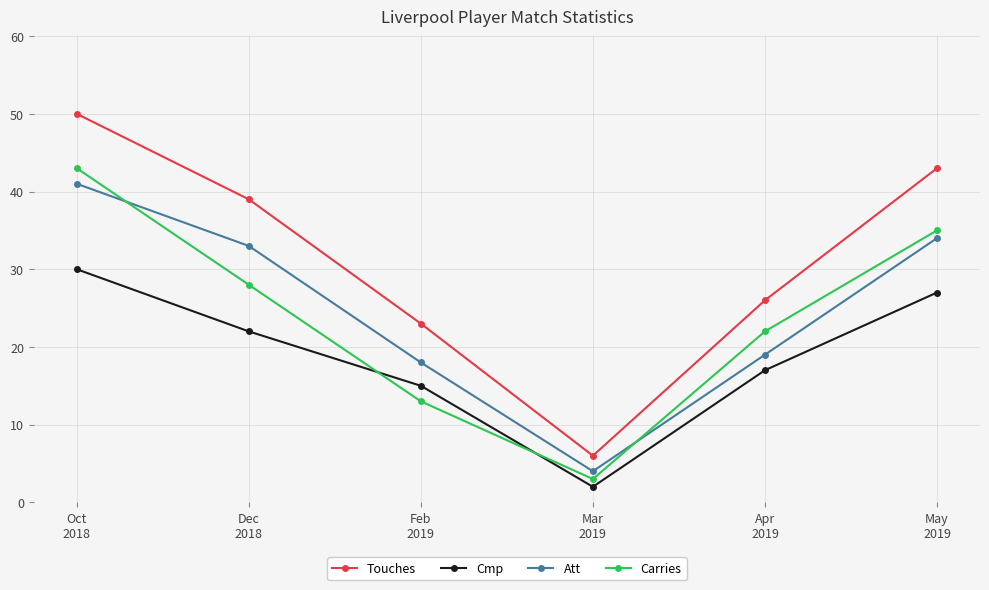

How many series are shown in this chart?

4